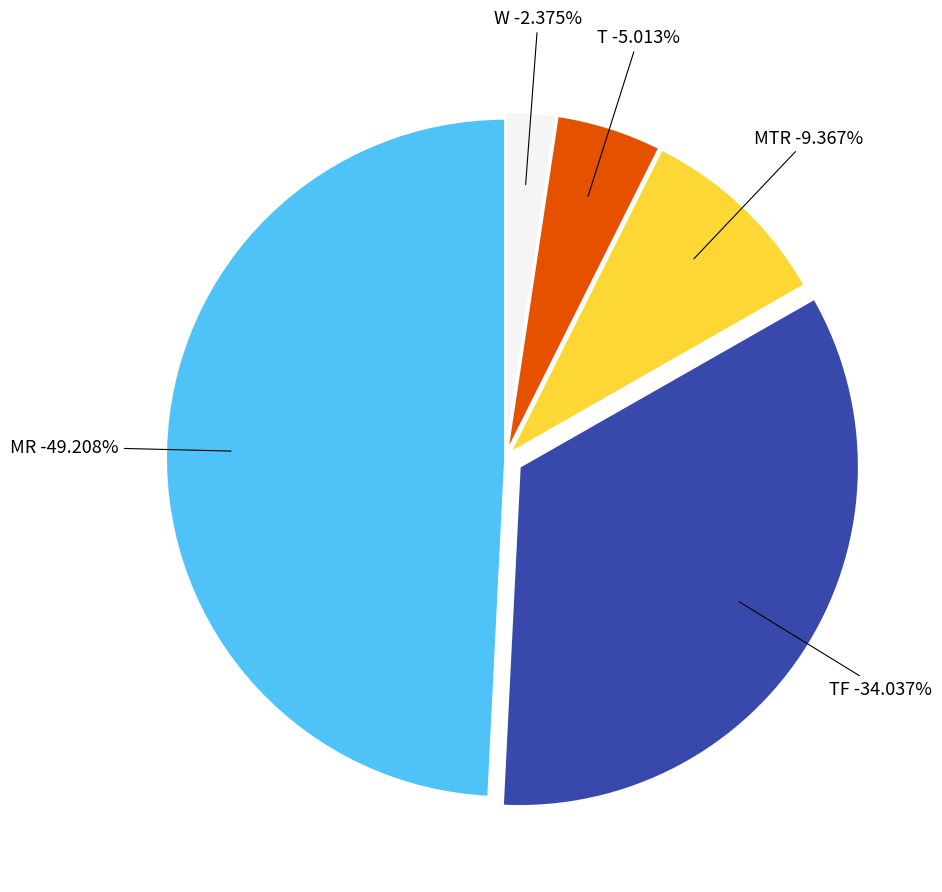

To the nearest percent, what is the average slice percentage?

20%